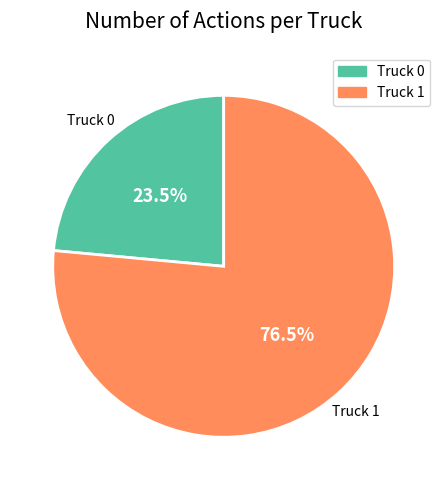

Which has a higher value, Truck 1 or Truck 0?

Truck 1